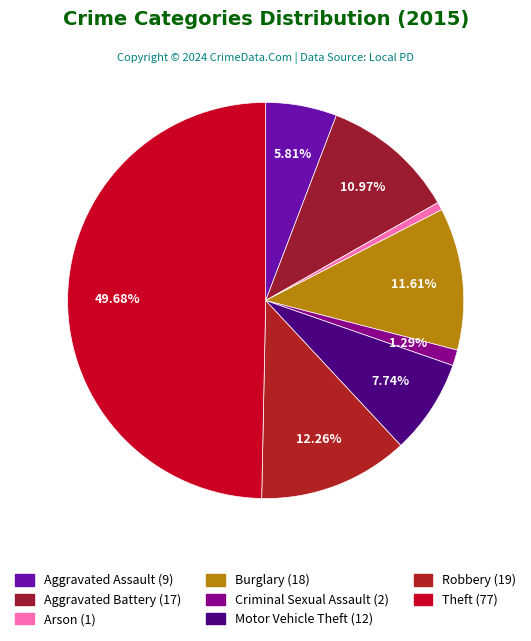

Count the number of slices in the pie.

8